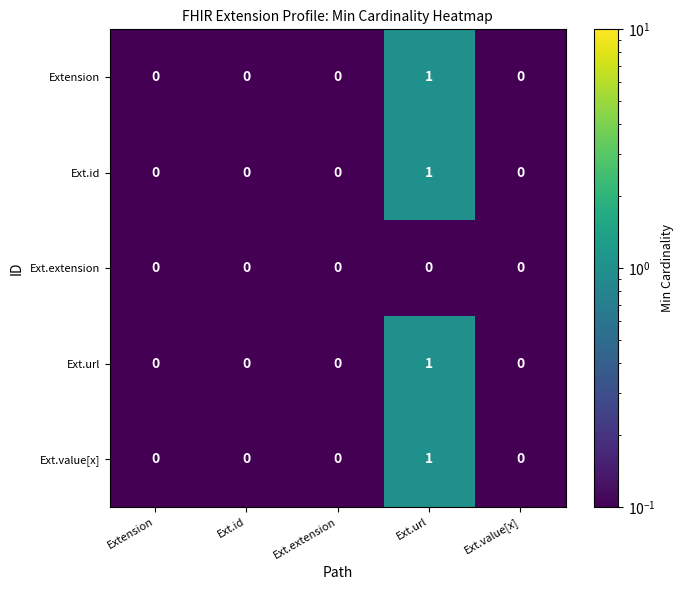

Count the Ext.value[x] values in the range 0 to 1.

5